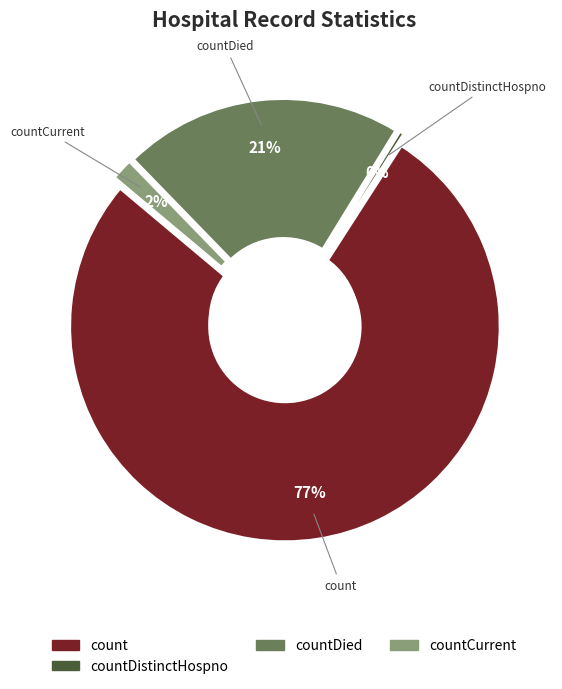

What percentage is the count slice, to the nearest percent?

77%